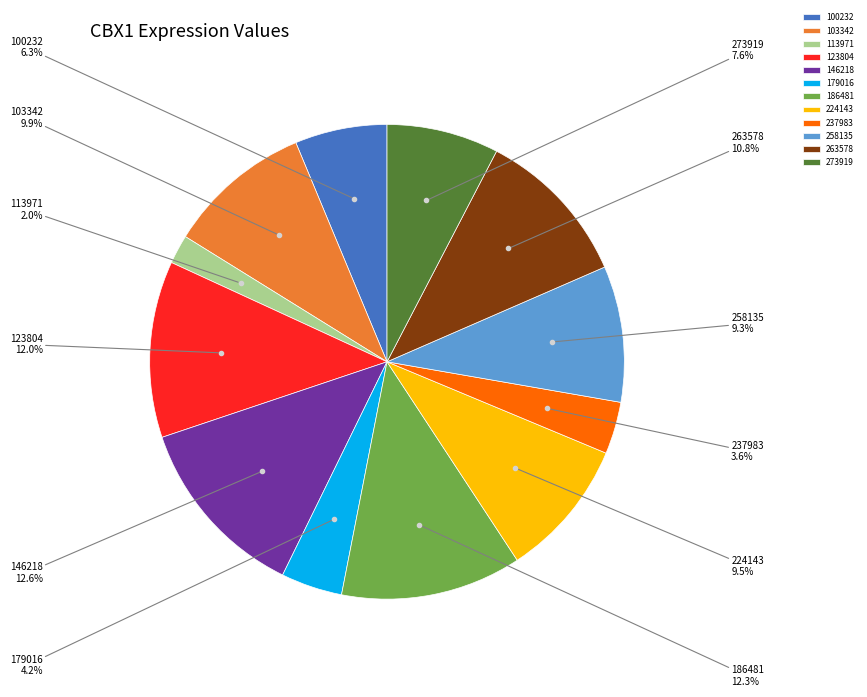

Combined, do 100232 and 186481 account for over 50%?

No